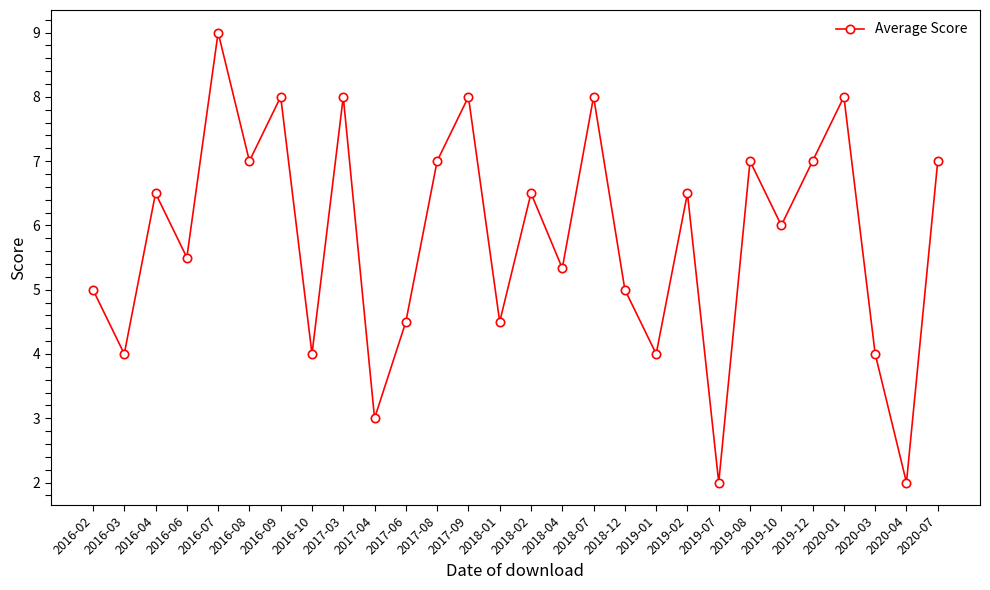

What is the difference between the maximum and minimum values?

7.0